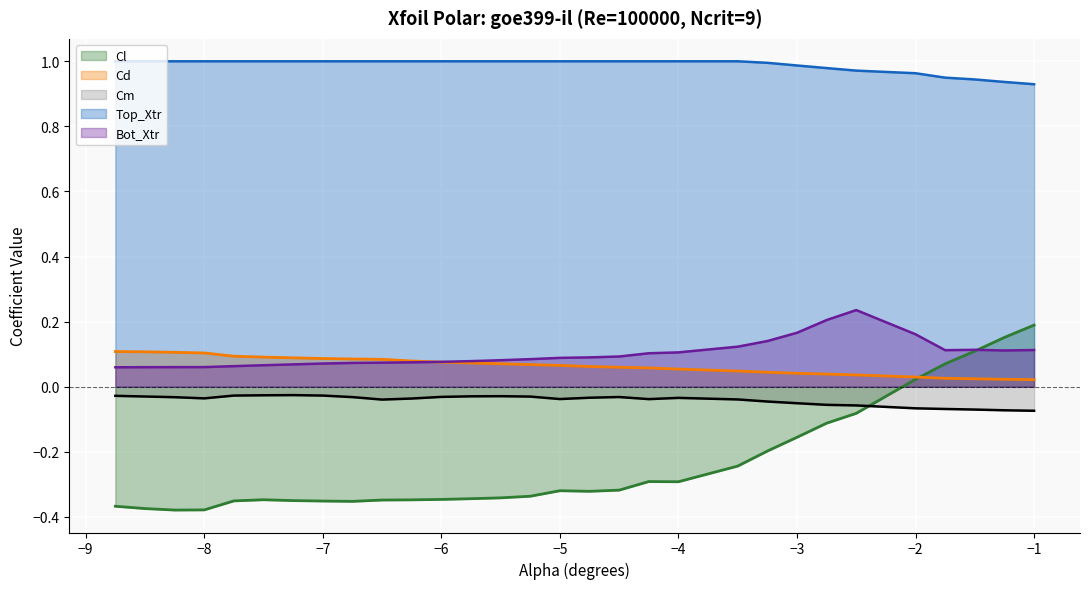

How many lines are shown in the chart?

5